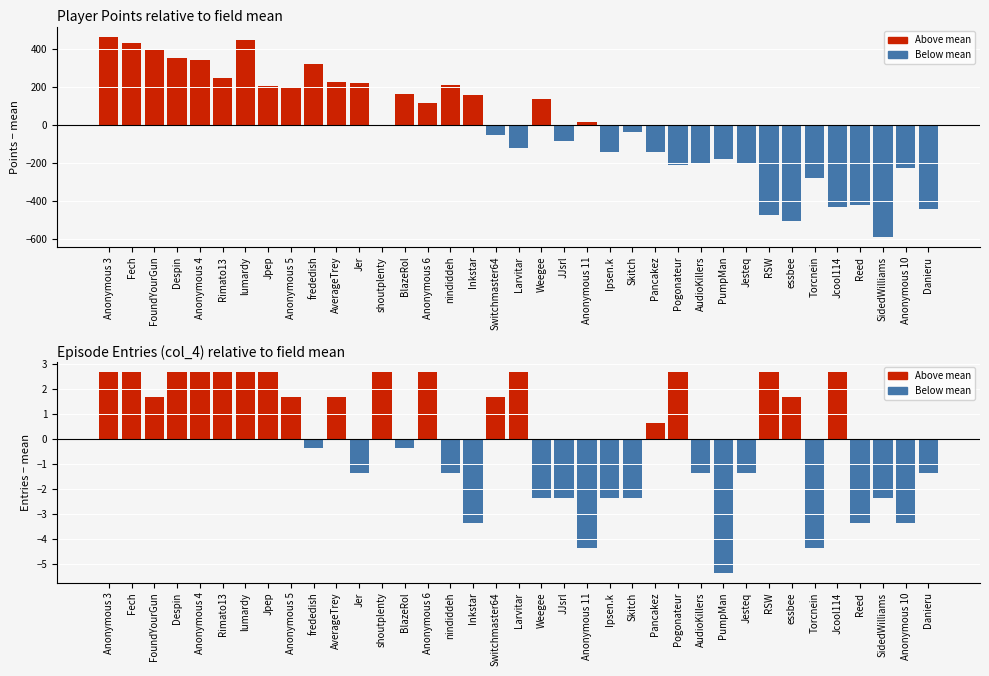

Reading left to right, transcribe all the data shown in this chart.

Points anomaly: 467.9	435.9	397.9	352.9	344.9	250.9	451.9	205.9	202.9	320.9	227.9	223.9	2.9	167.9	116.9	210.9	158.9	-52.1	-118.1	138.9	-84.1	19.9	-139.1	-36.1	-141.1	-208.1	-196.1	-177.1	-197.1	-474.1	-502.1	-277.1	-427.1	-419.1	-587.1	-222.1	-441.1
Entries anomaly: 2.6	2.6	1.6	2.6	2.6	2.6	2.6	2.6	1.6	-0.4	1.6	-1.4	2.6	-0.4	2.6	-1.4	-3.4	1.6	2.6	-2.4	-2.4	-4.4	-2.4	-2.4	0.6	2.6	-1.4	-5.4	-1.4	2.6	1.6	-4.4	2.6	-3.4	-2.4	-3.4	-1.4